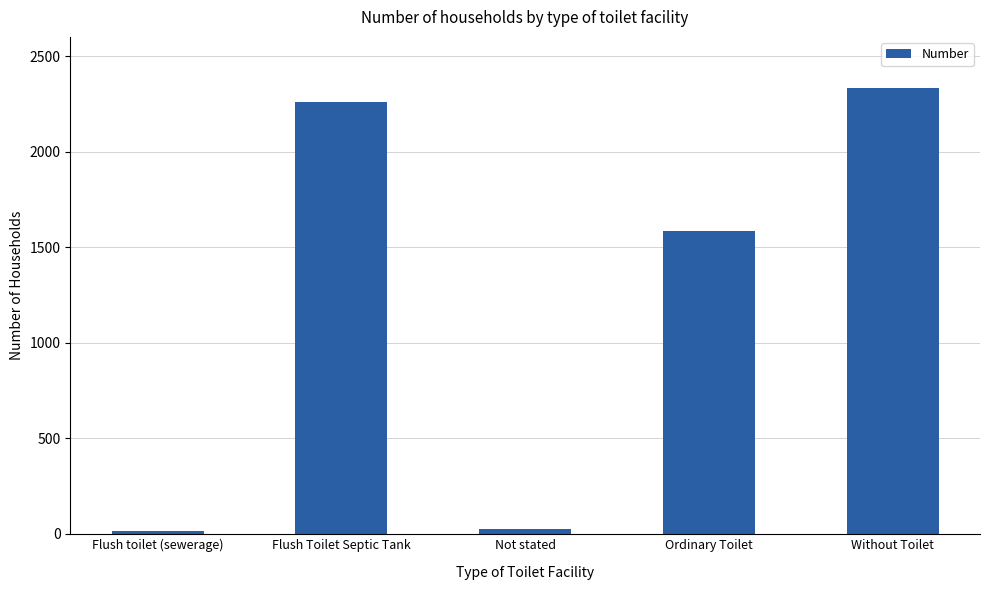

What is the maximum value shown in the chart?

2335